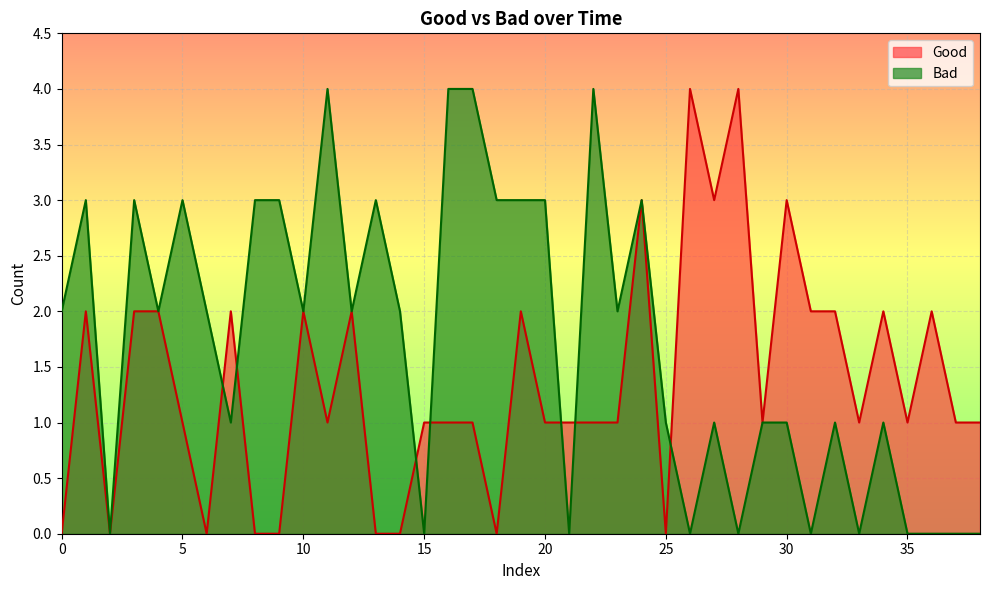

Rank the categories by Bad value from highest to lowest.

11, 16, 17, 22, 1, 3, 5, 8, 9, 13, 18, 19, 20, 24, 0, 4, 6, 10, 12, 14, 23, 7, 25, 27, 29, 30, 32, 34, 2, 15, 21, 26, 28, 31, 33, 35, 36, 37, 38